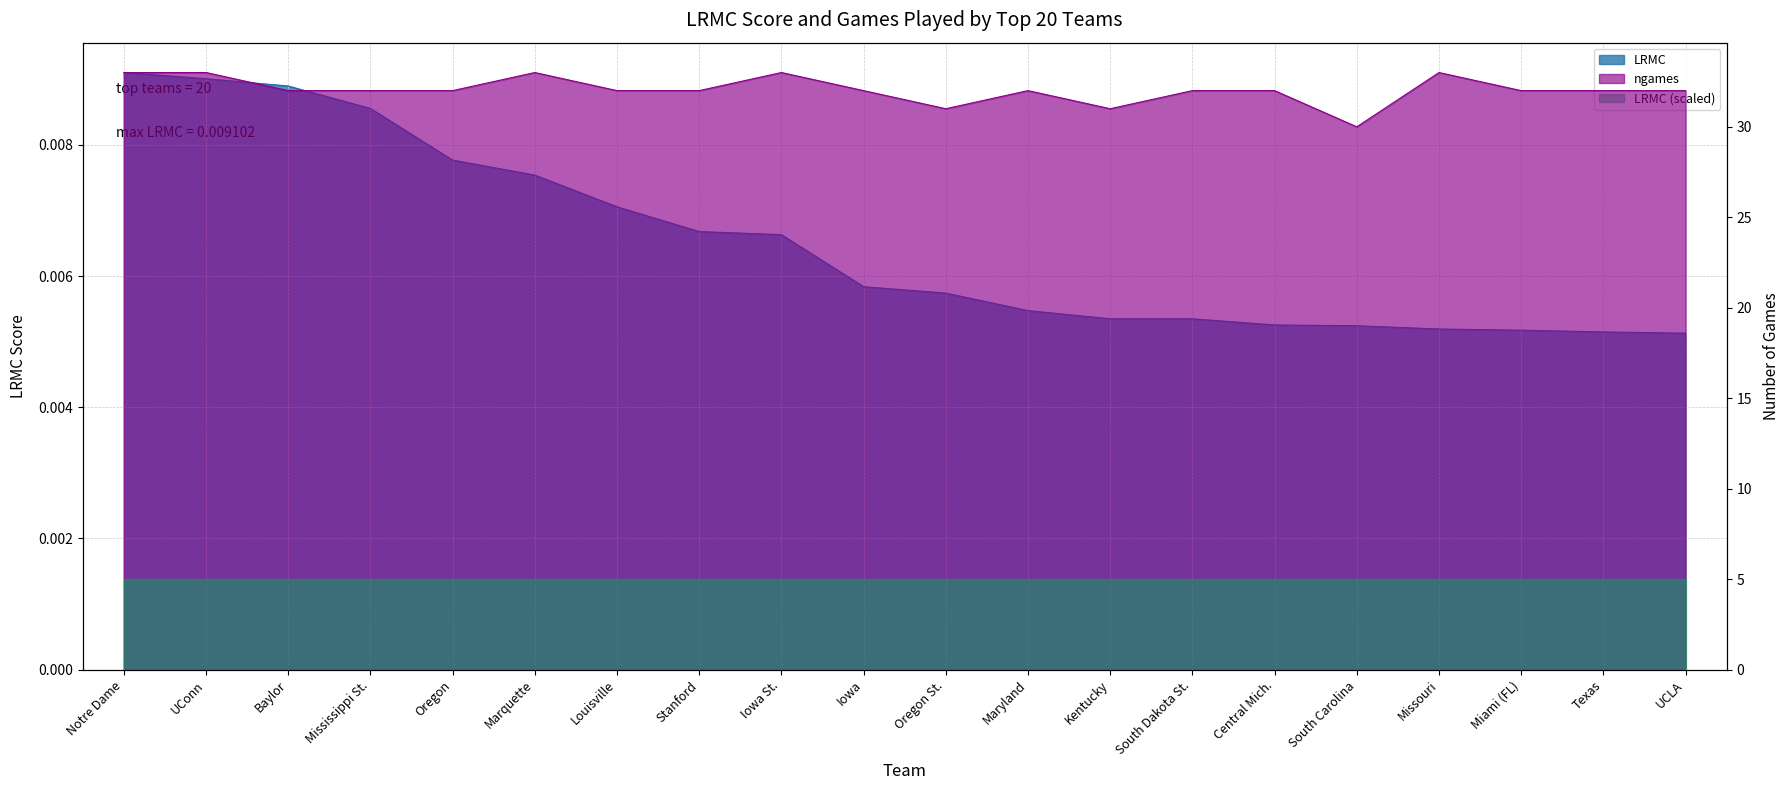

Does the chart display data point markers on the line(s)?

No